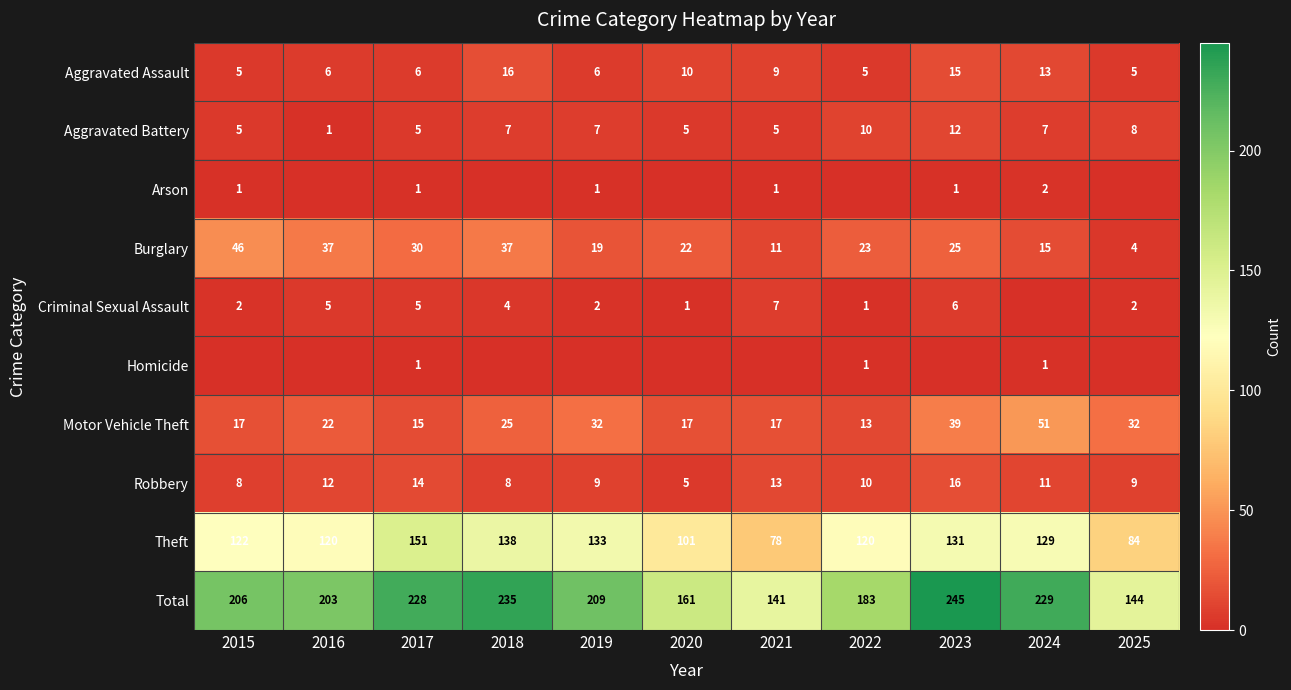

What is the average value of the Aggravated Battery series?

7